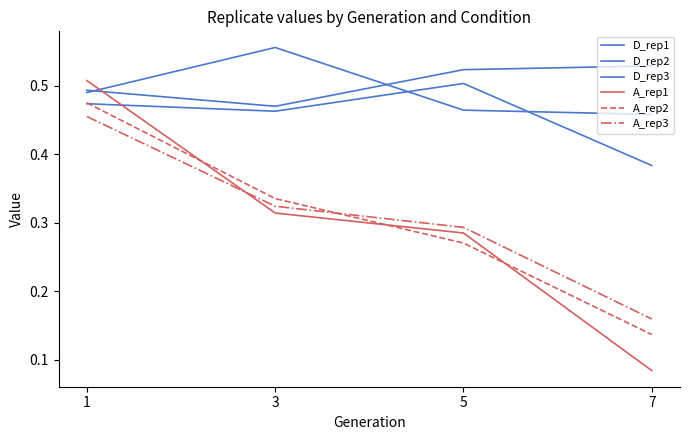

Where is the first local minimum for D_rep3?

3